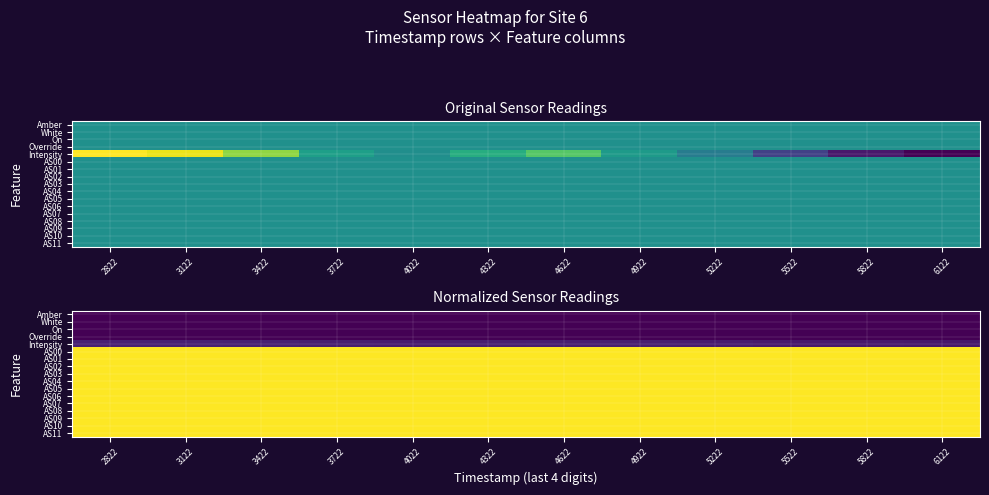

Is it true that AS02 equals 0.4 at 4322?

False